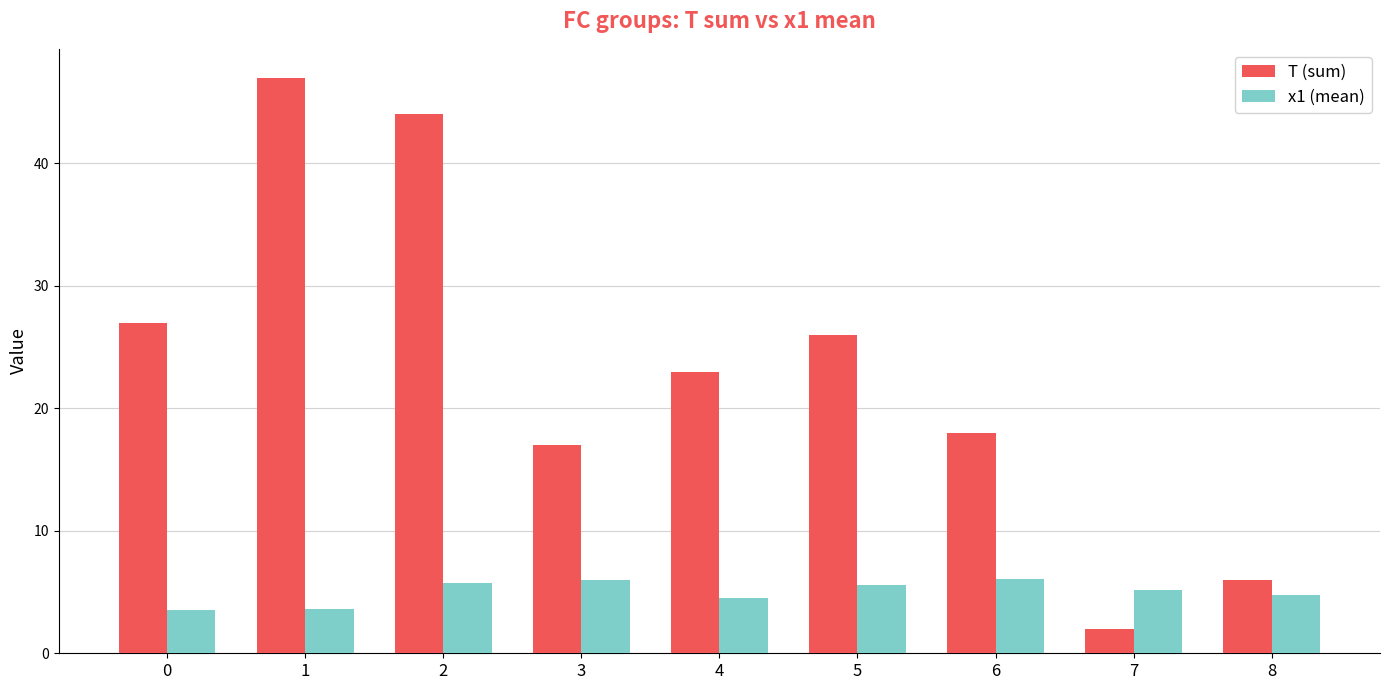

True or false: T (sum) has a value of 10.5 at 8.

False